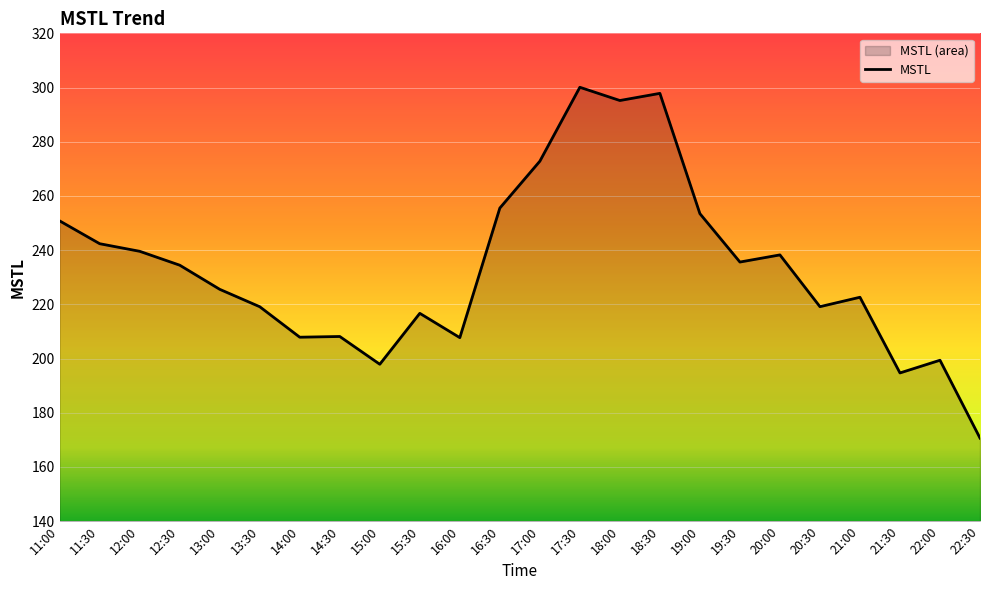

What position from the right is 15:00?

16